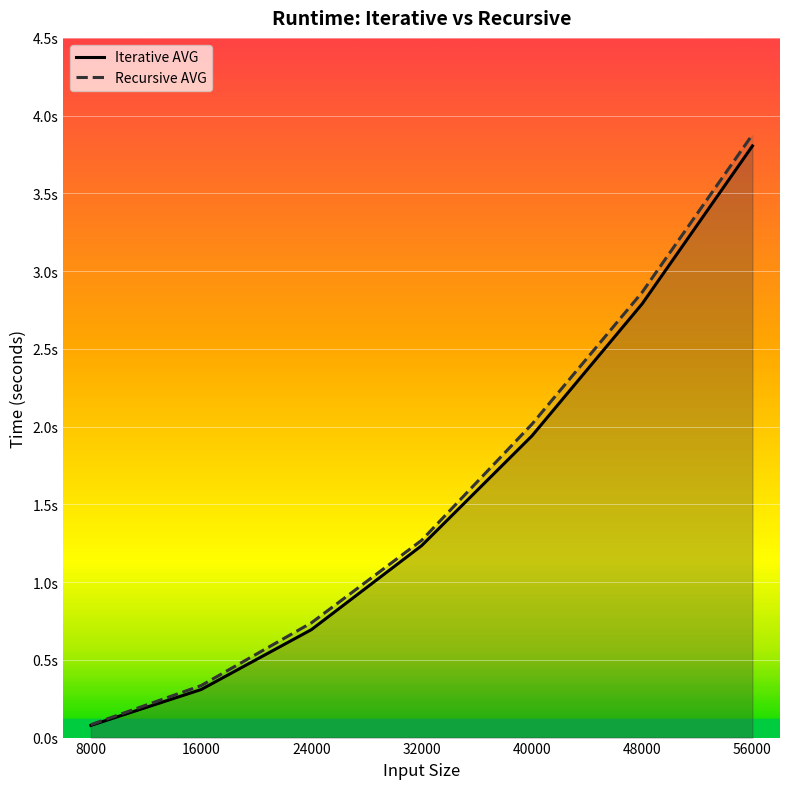

What is the value of the Recursive AVG point at the 4th from the left?

1.3